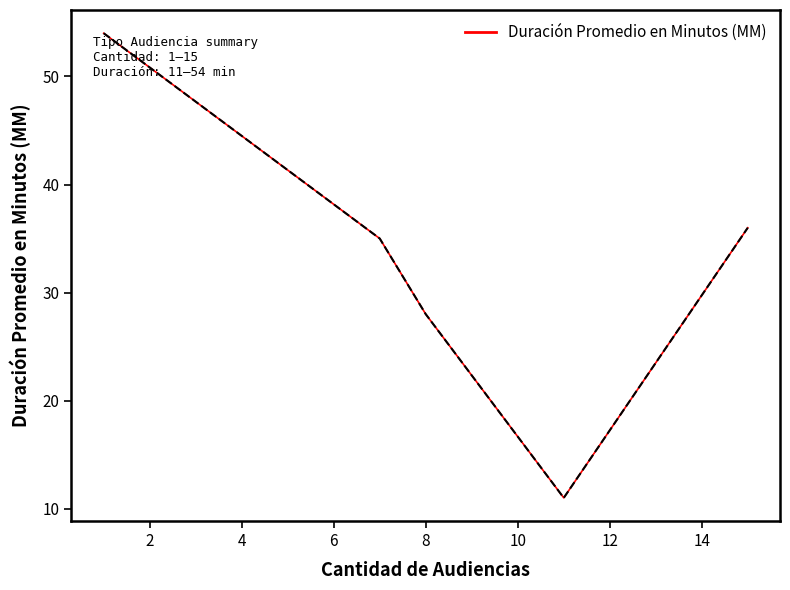

What is the average value?

33